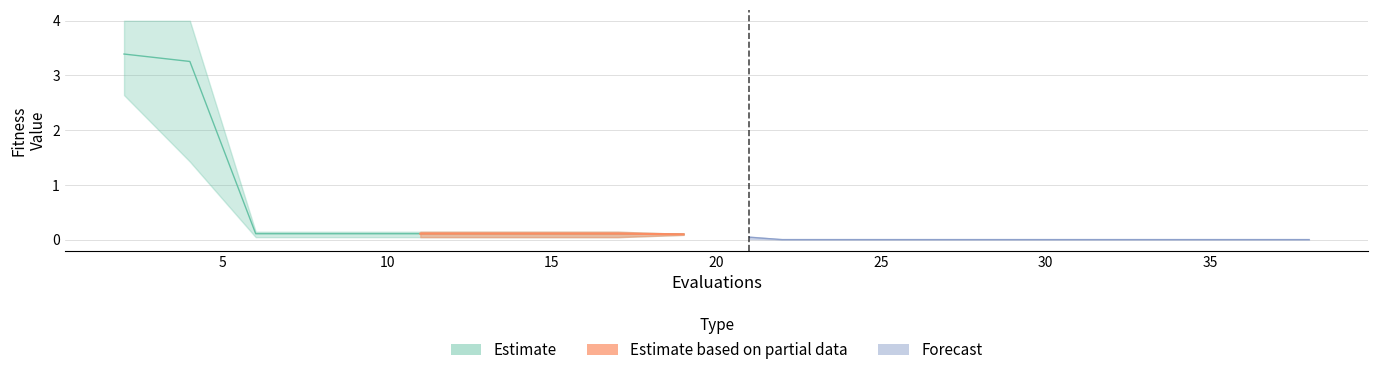

Reading left to right, extract all data points from this chart.

mean: 0=3.4	1=3.3	2=0.1	3=0.1	4=0.1	5=0.1	6=0.1	7=0.1	8=0.1	9=0.1	10=0.0	11=0.0	12=0.0	13=0.0	14=0.0	15=0.0	16=0.0	17=0.0	18=0.0	19=0.0
best: 0=2.6	1=1.4	2=0.0	3=0.0	4=0.0	5=0.0	6=0.0	7=0.0	8=0.0	9=0.1	10=0.0	11=0.0	12=0.0	13=0.0	14=0.0	15=0.0	16=0.0	17=0.0	18=0.0	19=0.0
worst: 0=4.0	1=4.0	2=0.1	3=0.1	4=0.1	5=0.1	6=0.1	7=0.1	8=0.1	9=0.1	10=0.1	11=0.0	12=0.0	13=0.0	14=0.0	15=0.0	16=0.0	17=0.0	18=0.0	19=0.0